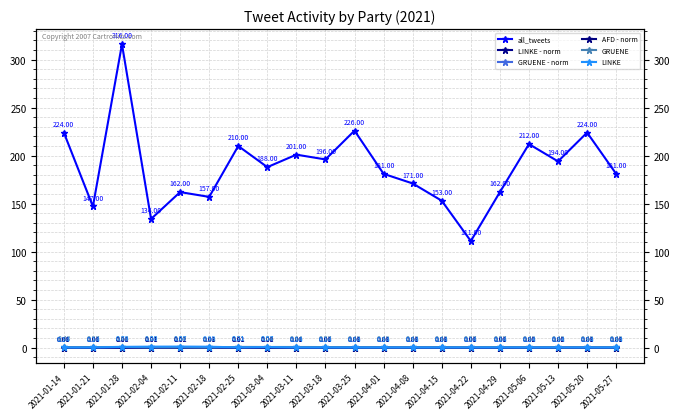

True or false: LINKE - norm and LINKE intersect in this chart.

False